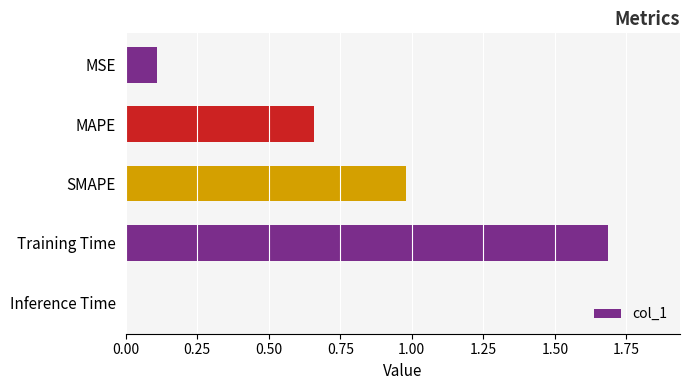

Which category has the lowest value across all series?

Inference Time